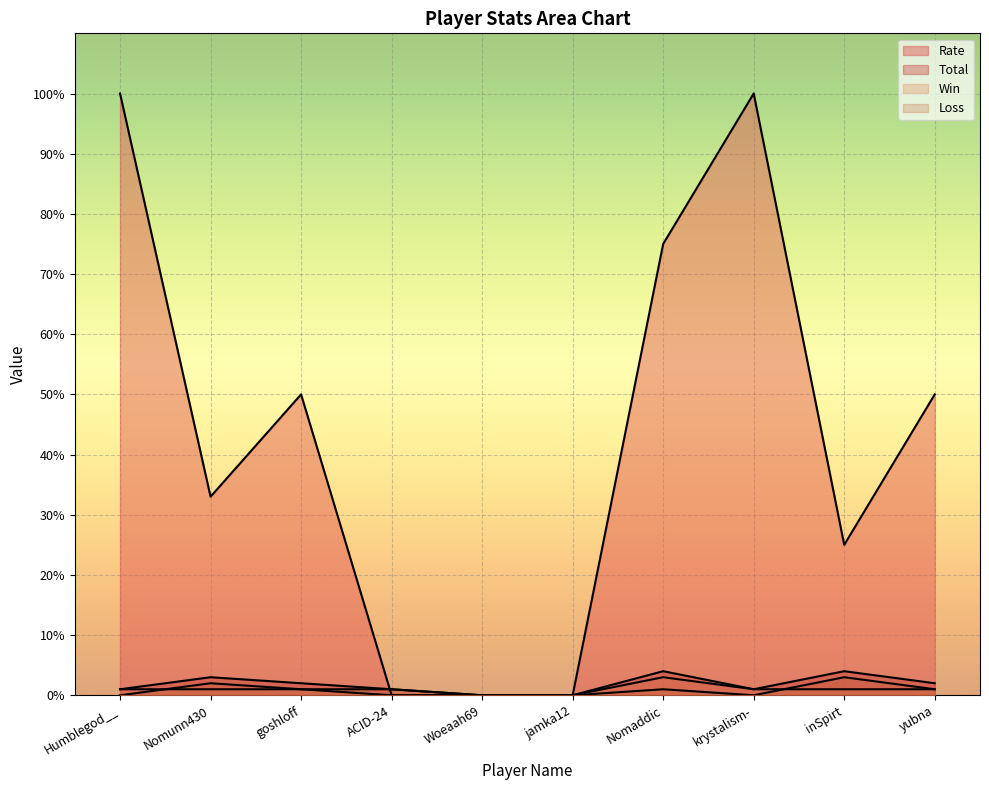

How many interior local valleys does the Rate series have?

2